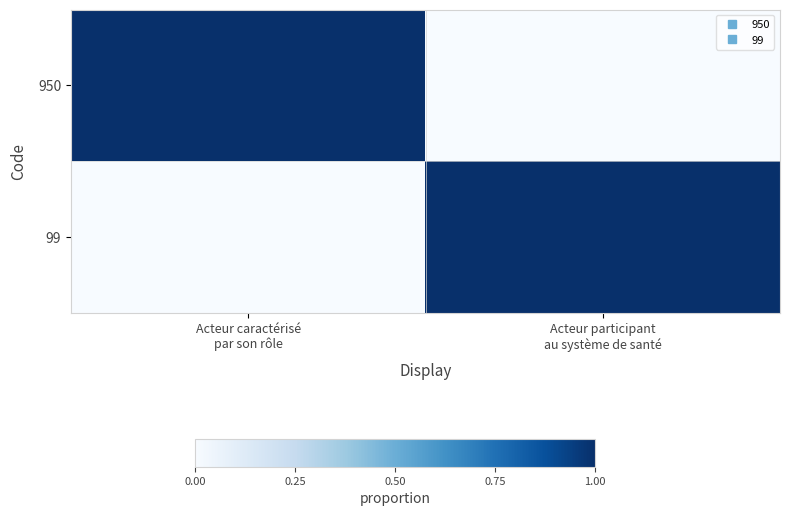

What is the spread (max minus min) of values at Acteur participant
au système de santé?

1